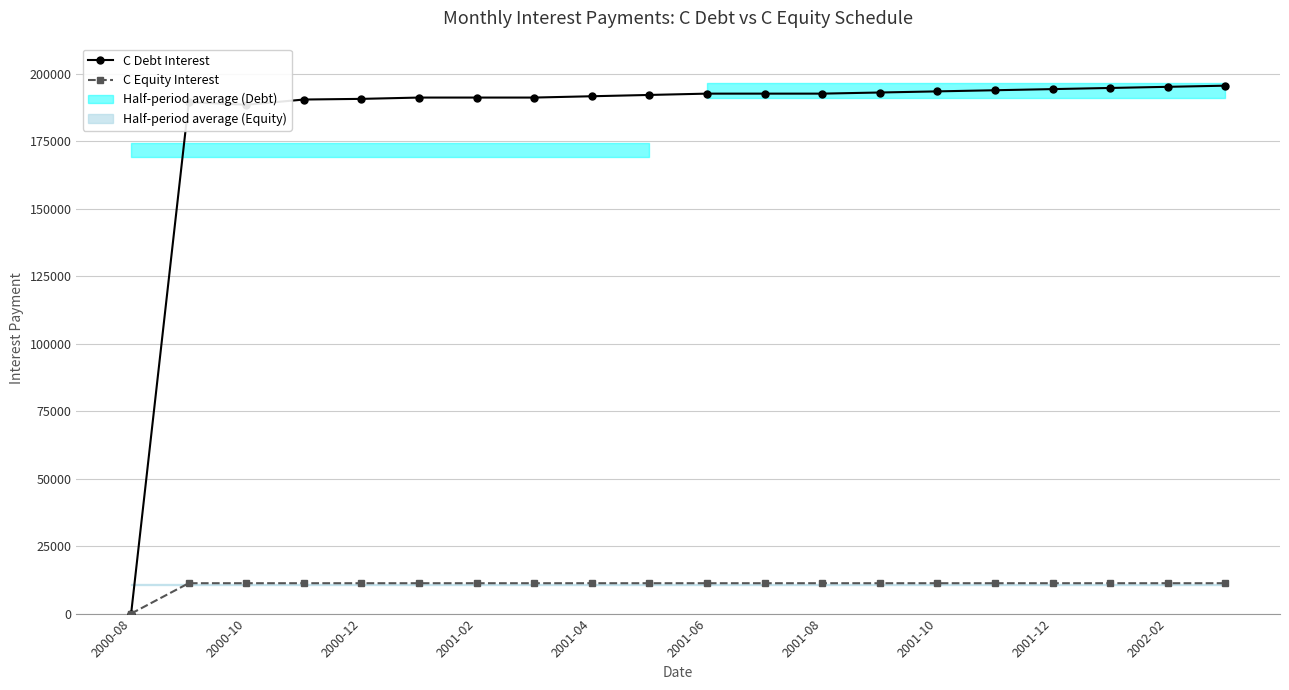

What is the highest value of the C Debt Interest series?

195568.2